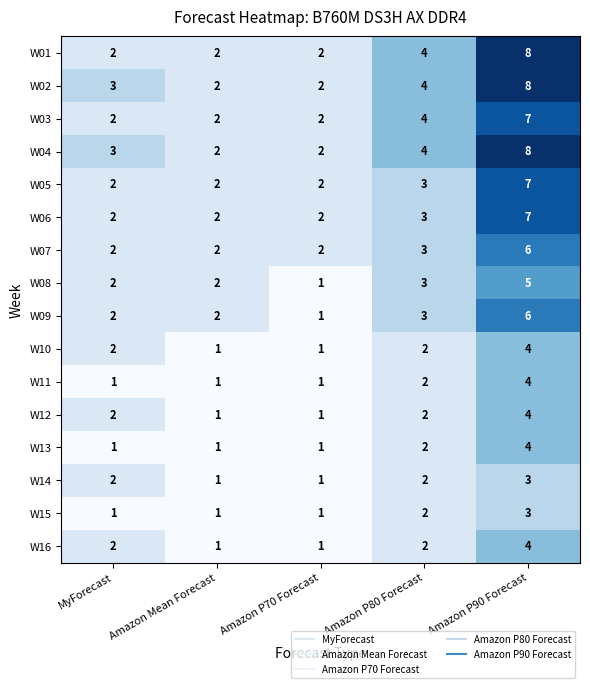

What is the sum of all W11 values?

9